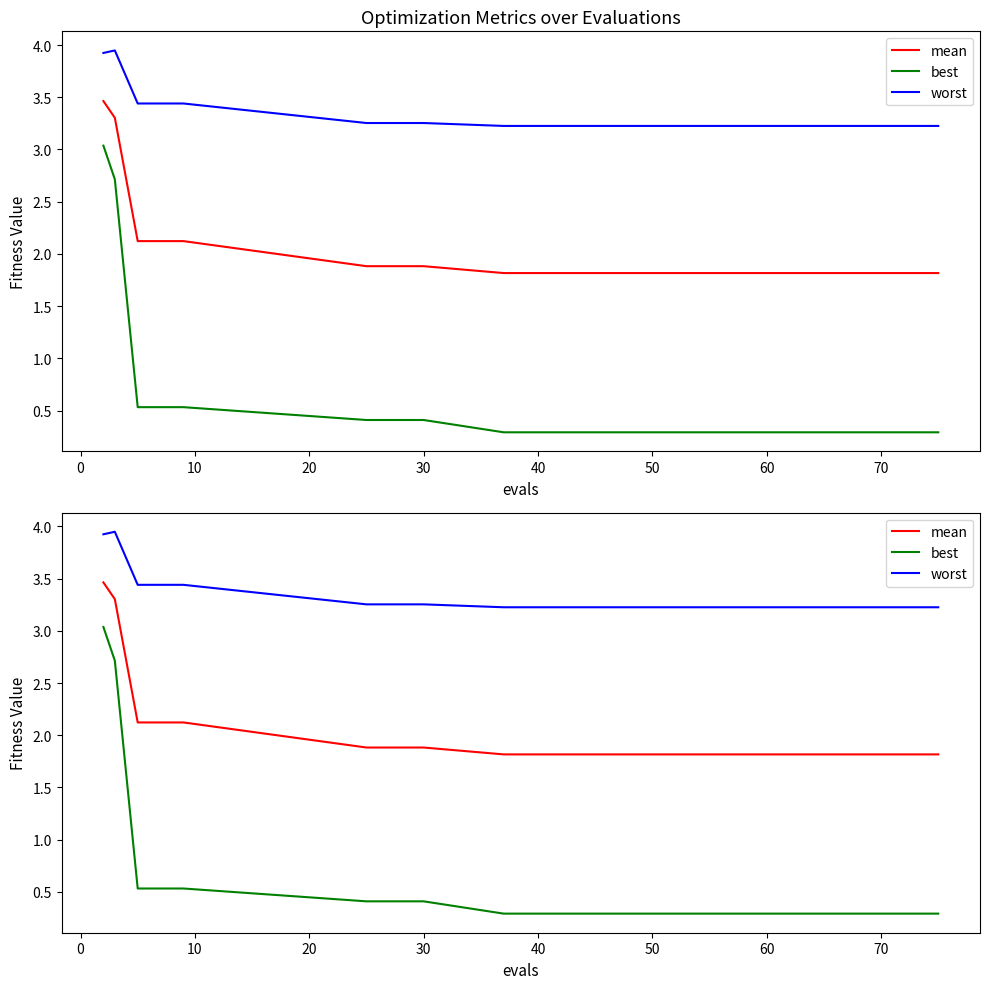

Which series has the largest range (max minus min)?

best